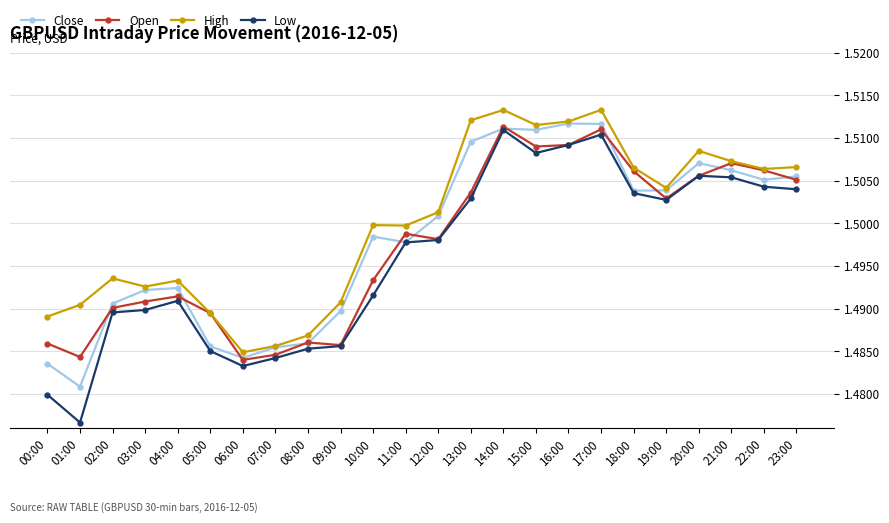

What is the label of the 17th point from the right?

07:00